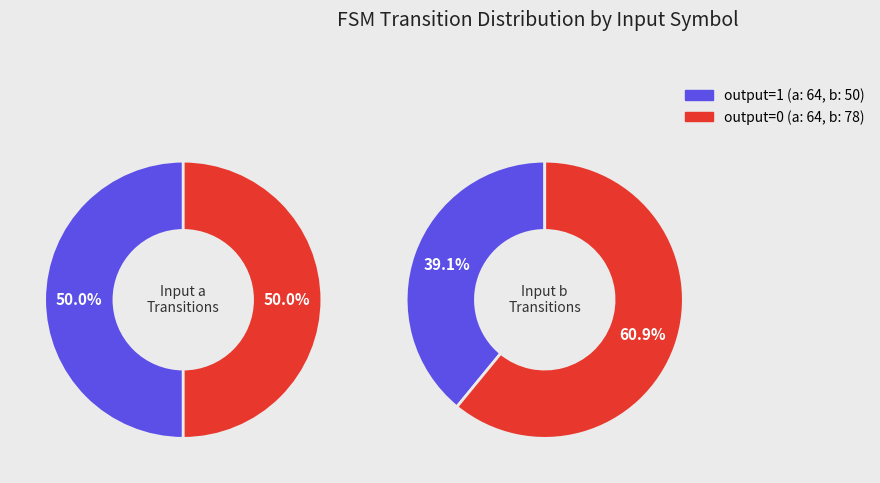

Between output_0_a and output_0_b, which series saw the biggest shift?

input_b